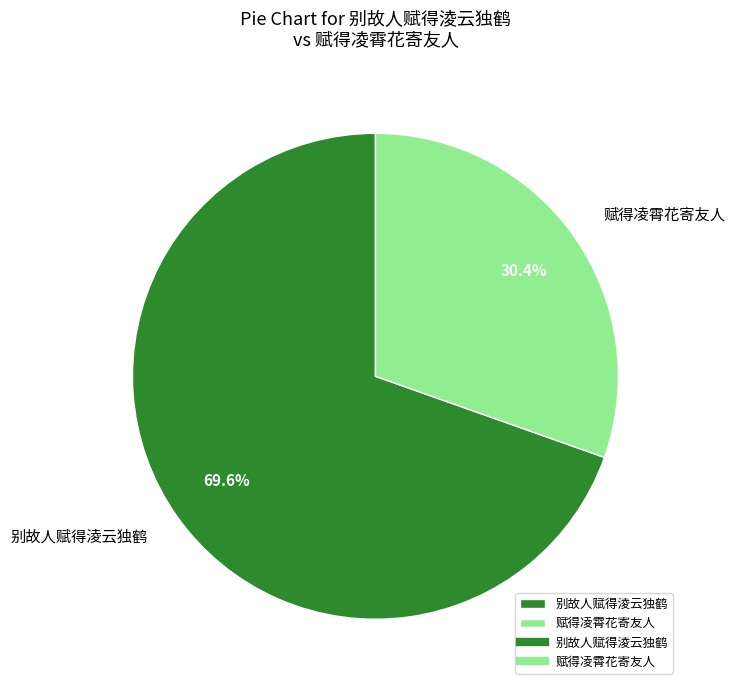

Does 别故人赋得淩云独鹤 represent more than half of the total?

Yes